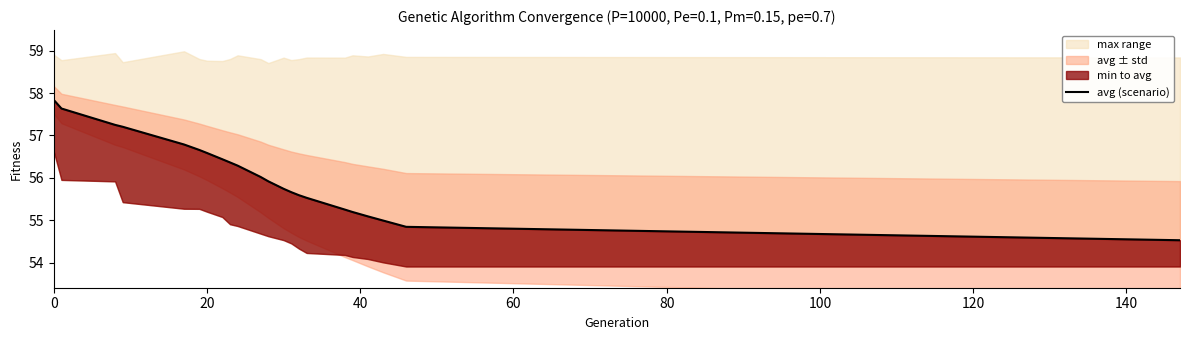

What is the label of the 21st point from the left?

20